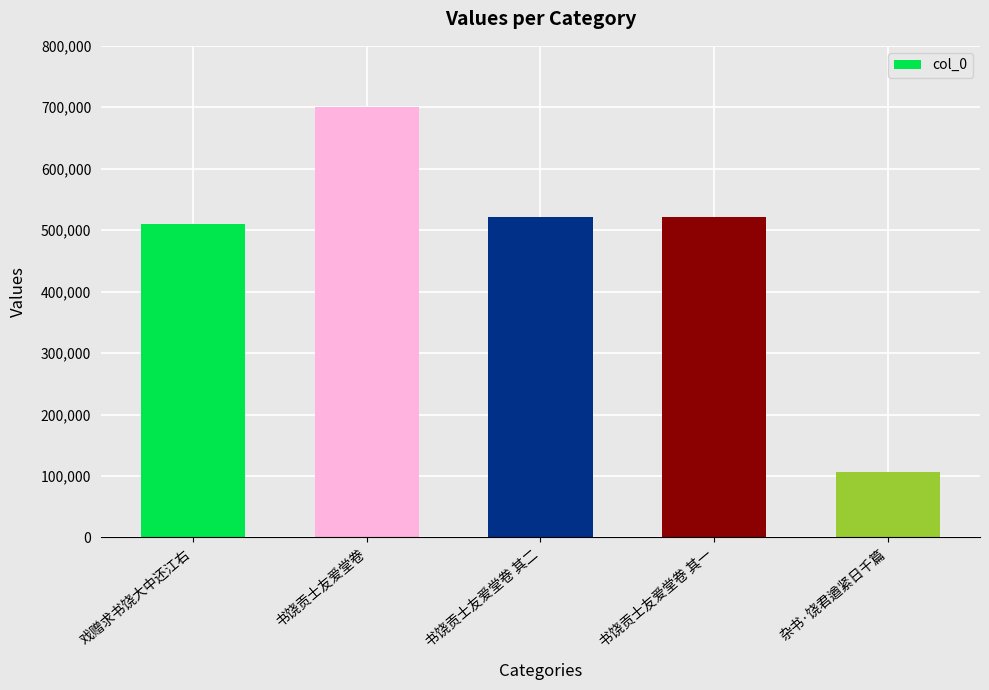

Which label corresponds to the smallest value in the chart?

杂书·饶君遒紧日千篇